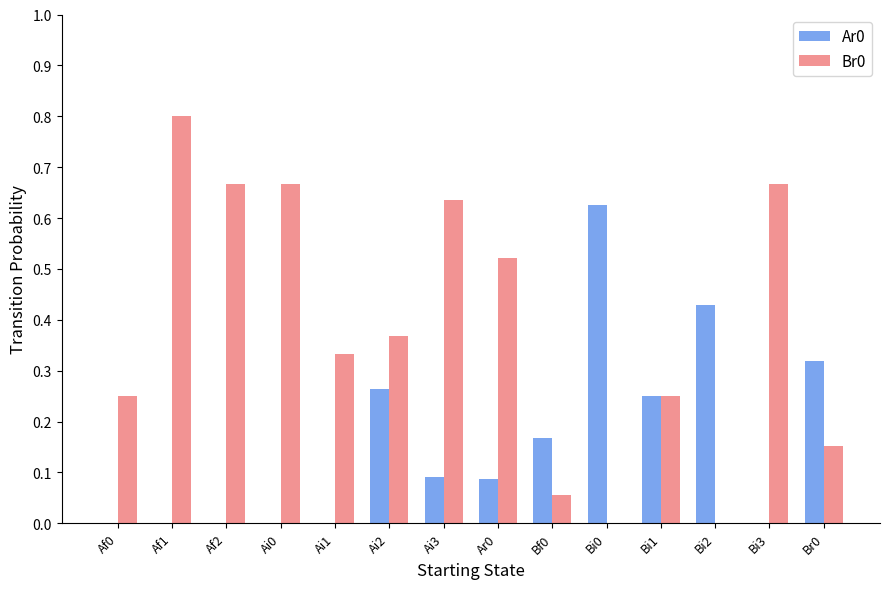

How many groups of bars are there?

14